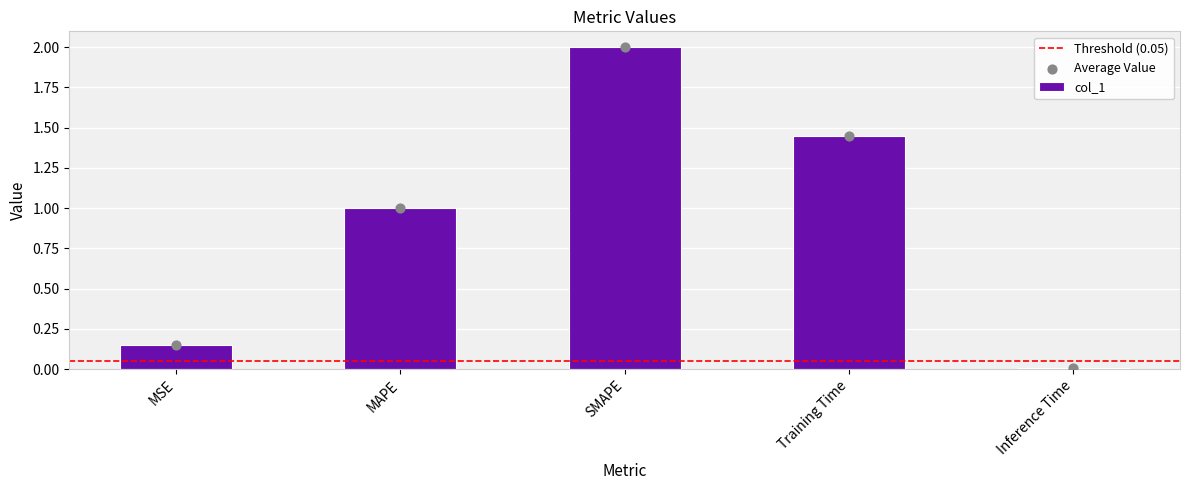

Between MSE and Training Time, which is larger?

Training Time